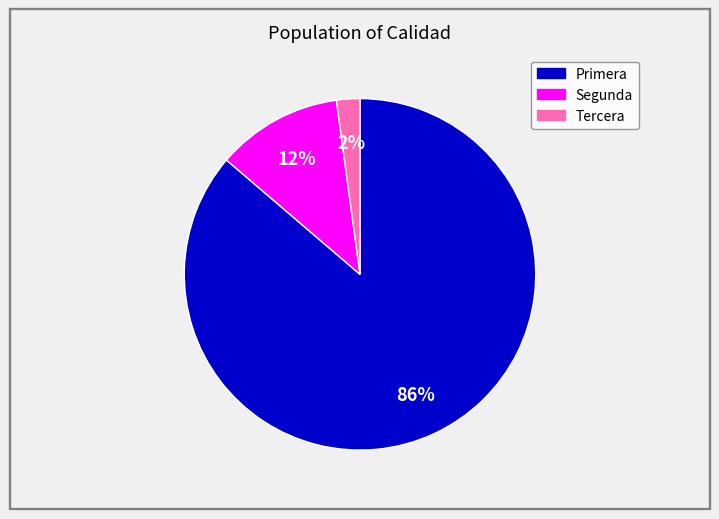

Does any single category account for the majority?

Yes